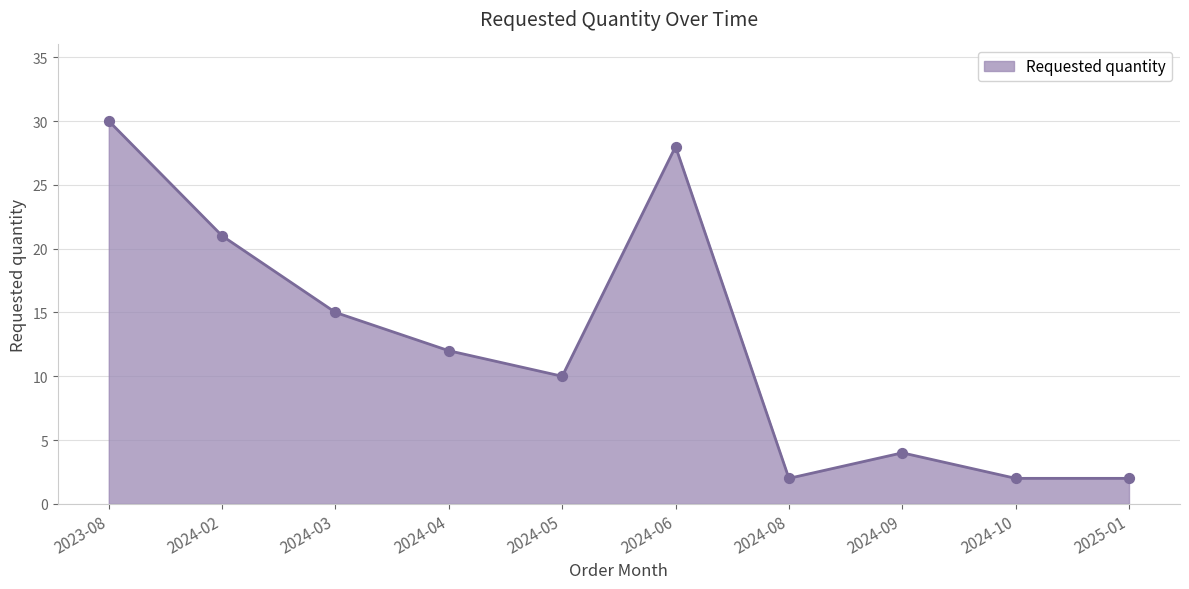

Which has a higher value, 2023-08 or 2024-06?

2023-08